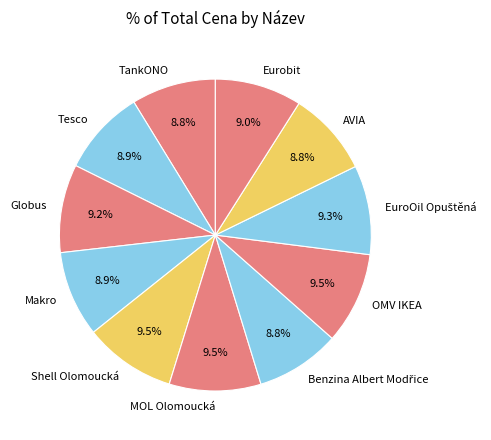

Does Tesco represent more than half of the total?

No